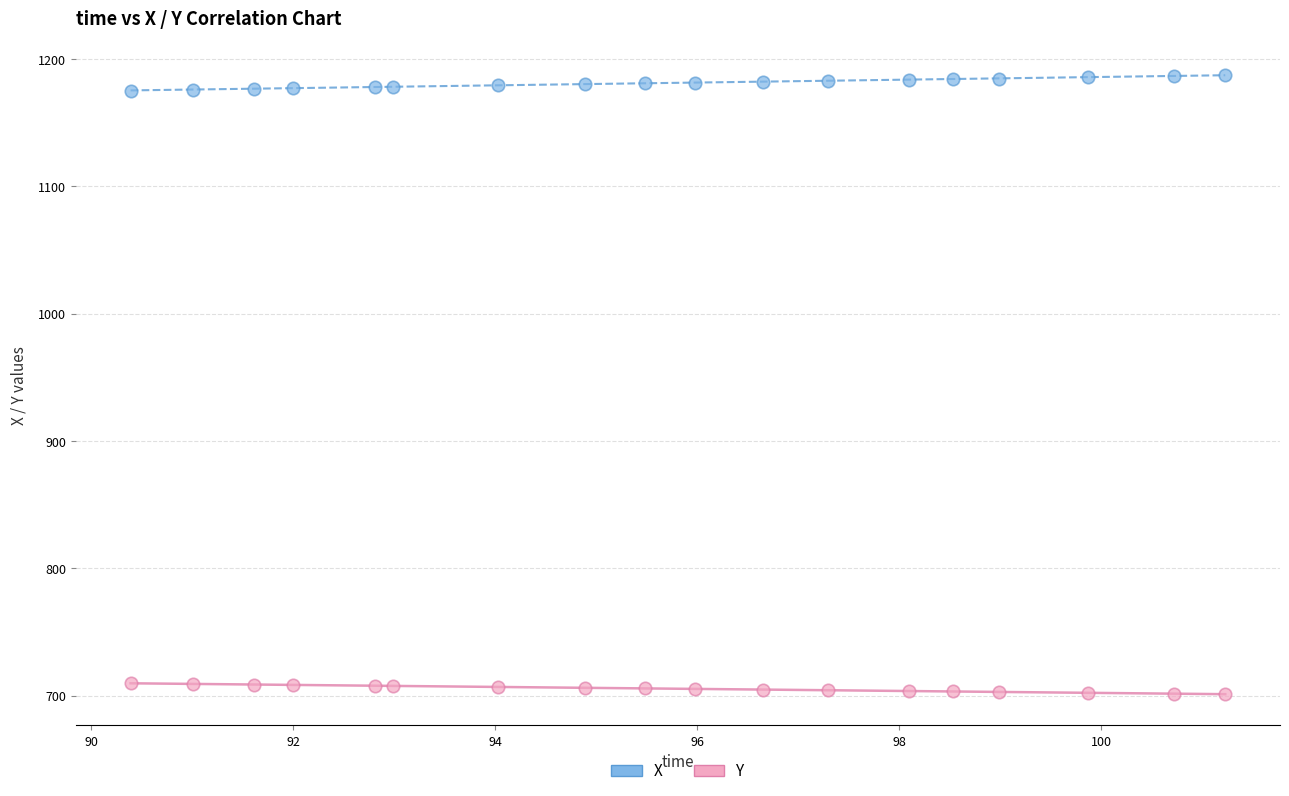

Across all data points, what is the range of Y values (max minus min)?

486.8